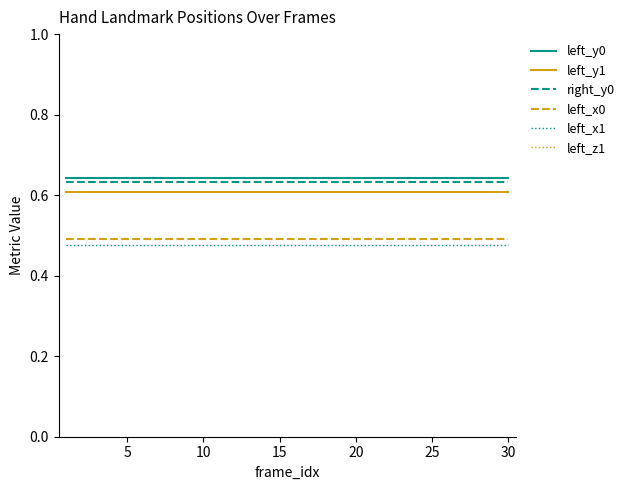

True or false: left_y0 and left_y1 intersect in this chart.

False